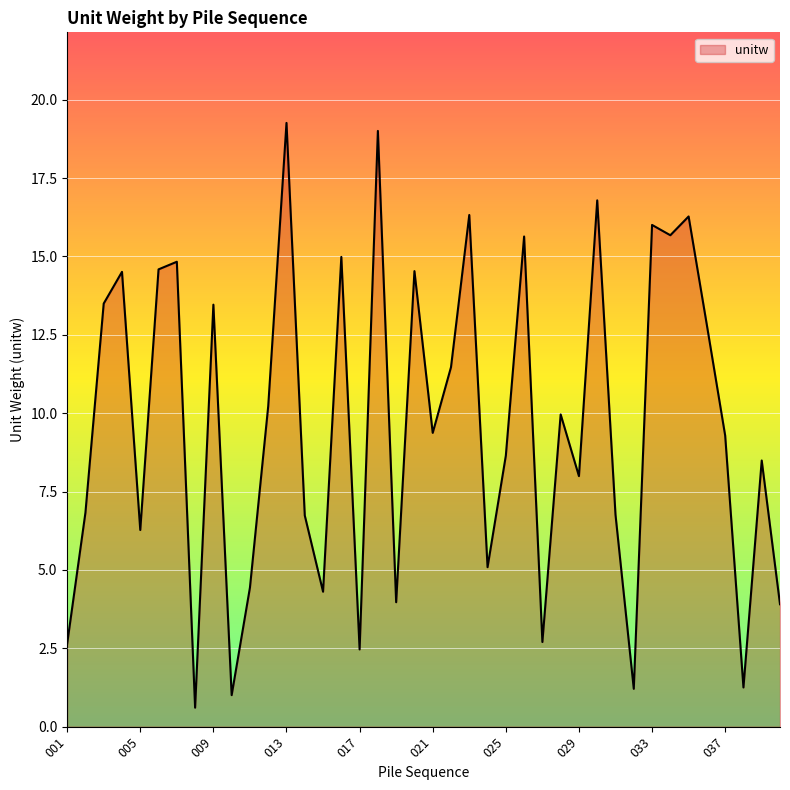

How many interior local peaks (higher than both neighbors) does the data have?

14